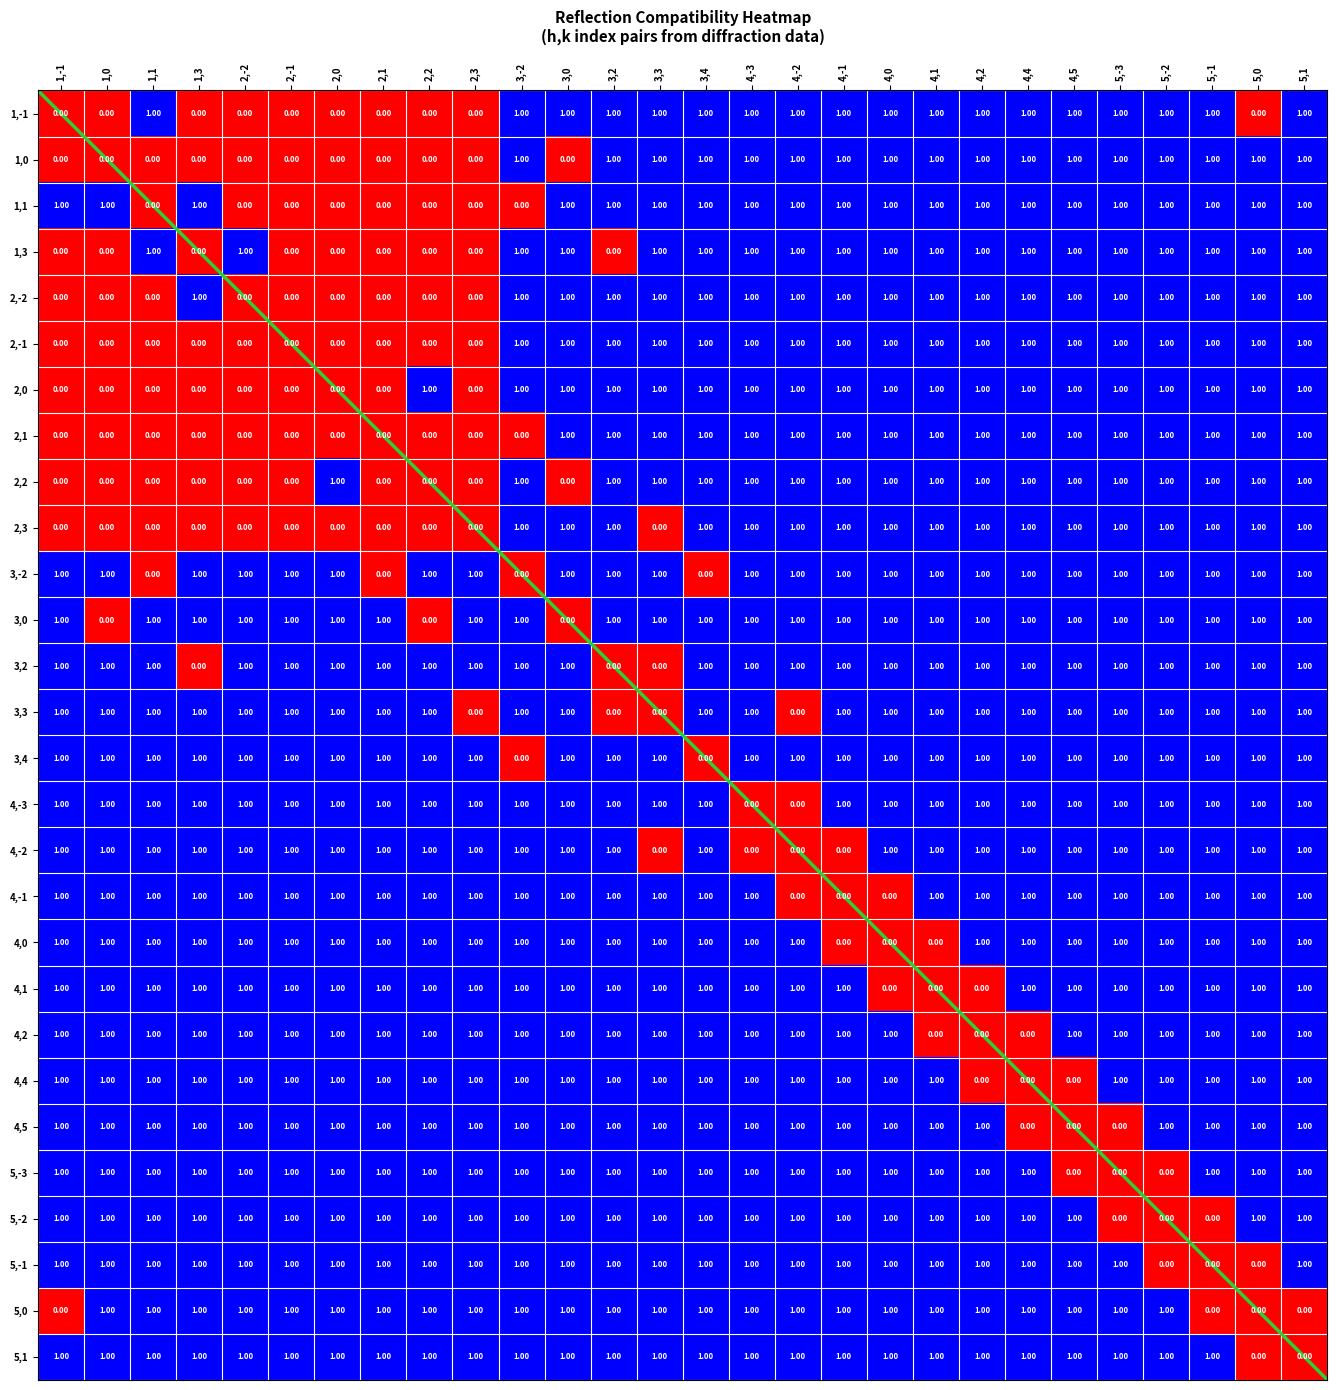

Rank the series by their maximum value, from lowest to highest.

1,-1, 1,0, 1,1, 1,3, 2,-2, 2,-1, 2,0, 2,1, 2,2, 2,3, 3,-2, 3,0, 3,2, 3,3, 3,4, 4,-3, 4,-2, 4,-1, 4,0, 4,1, 4,2, 4,4, 4,5, 5,-3, 5,-2, 5,-1, 5,0, 5,1